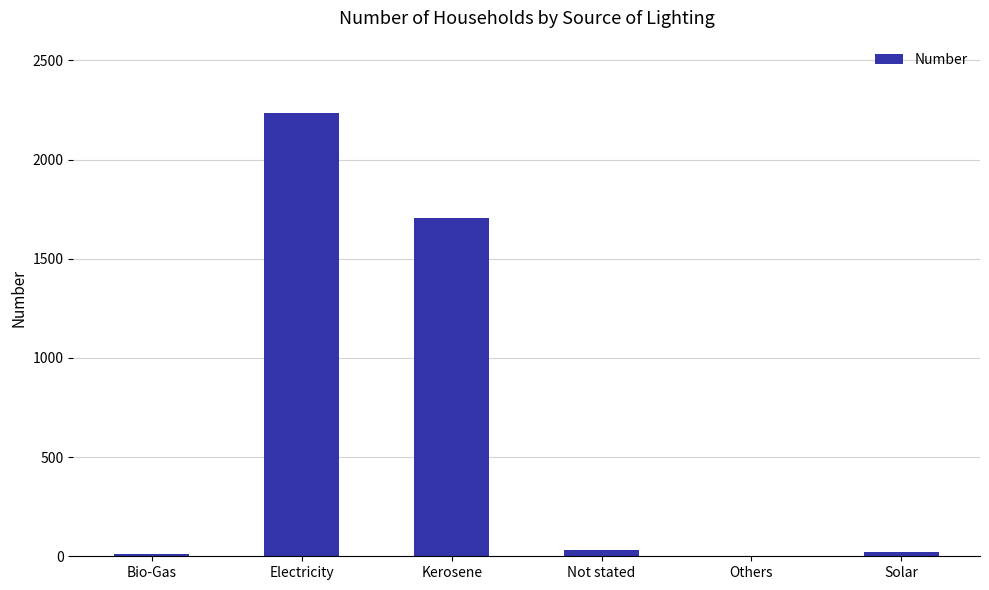

Which label corresponds to the largest value in the chart?

Electricity